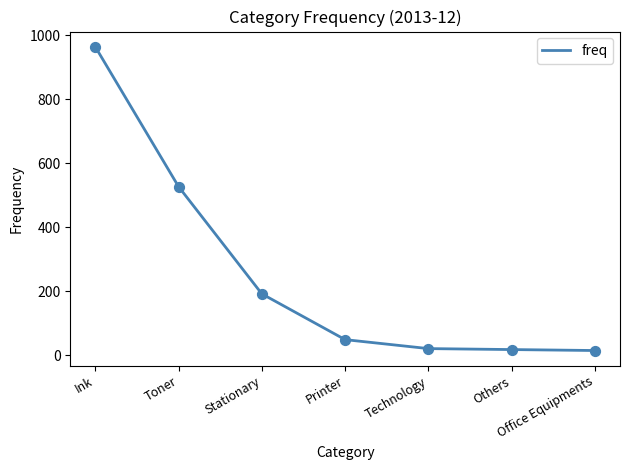

Which has a higher value, Printer or Ink?

Ink